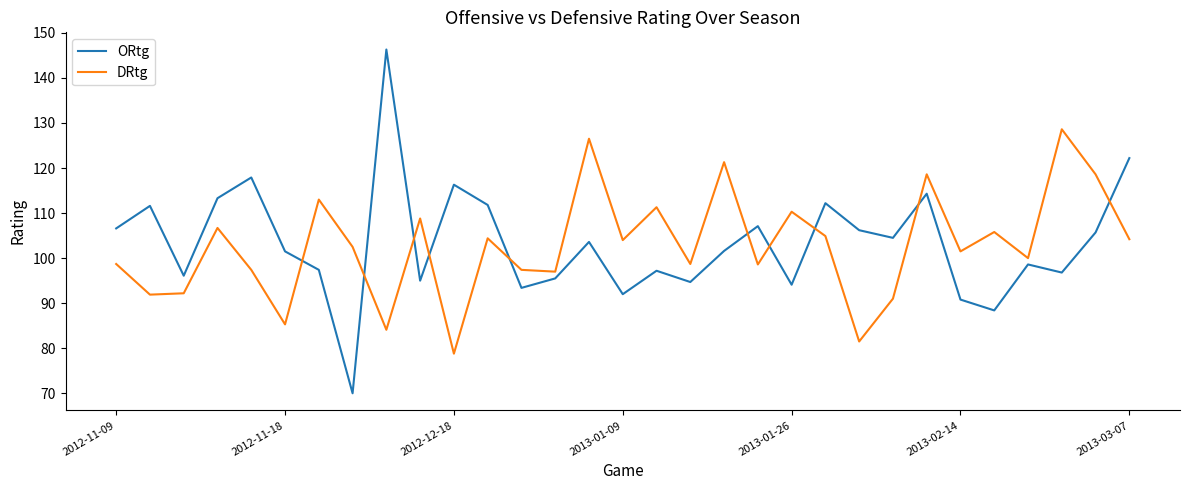

Is this an area chart (filled region under the line)?

No